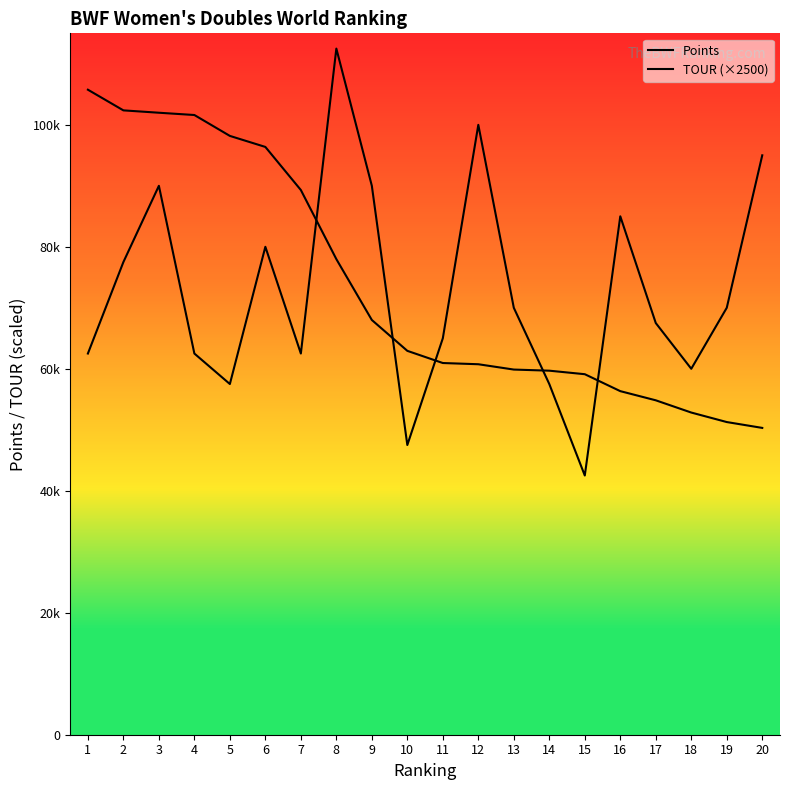

Which series has the largest range (max minus min)?

TOUR (×2500)